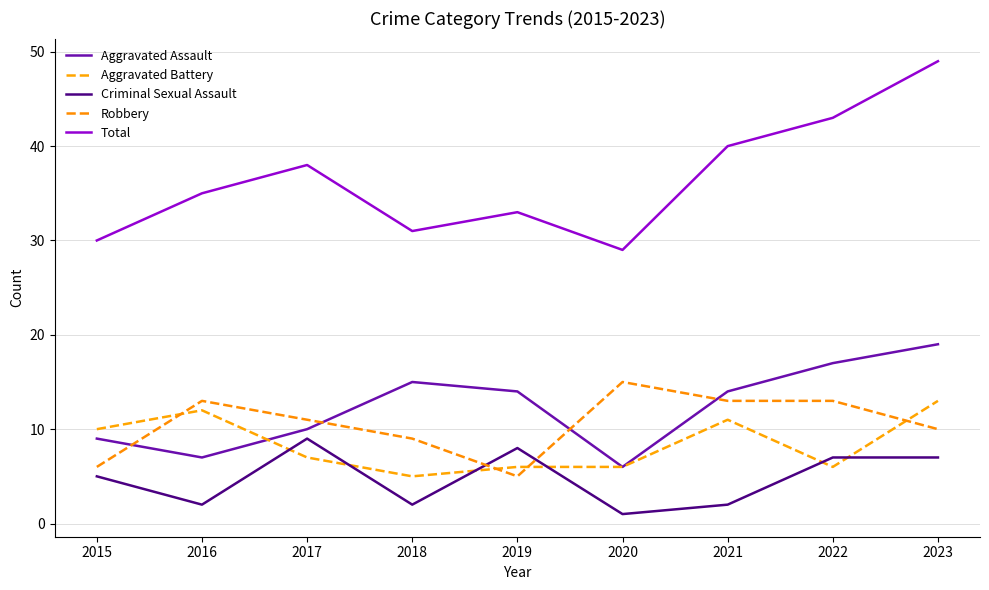

What value does the Total series have at 2021?

40